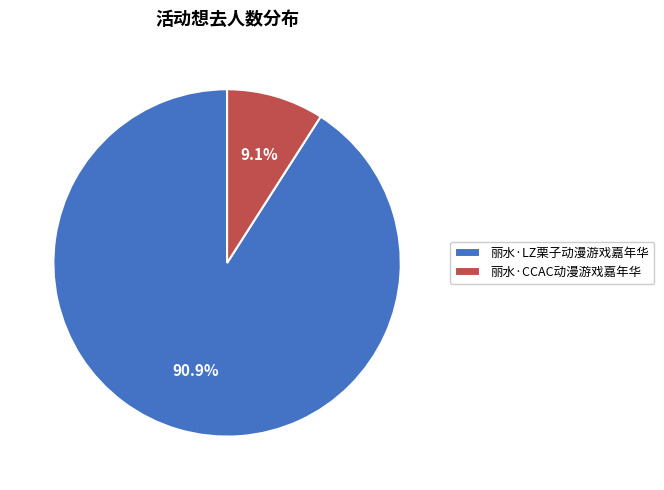

Is it true that 丽水·CCAC动漫游戏嘉年华 is 9% of the pie?

True